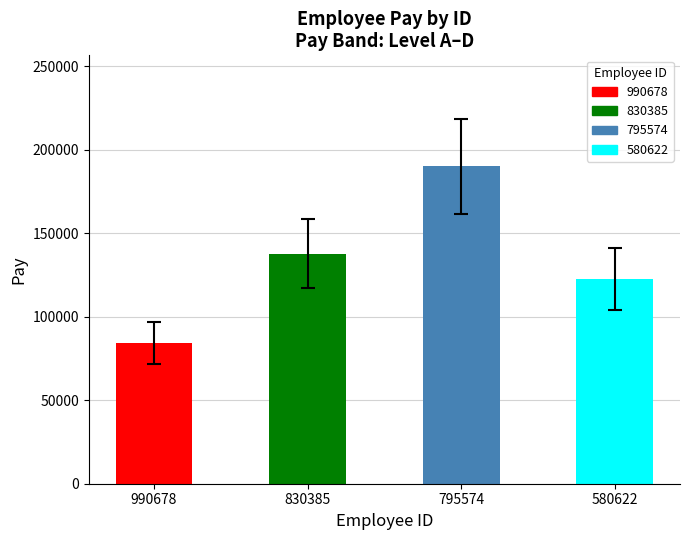

Rank the categories by value from highest to lowest.

795574, 830385, 580622, 990678